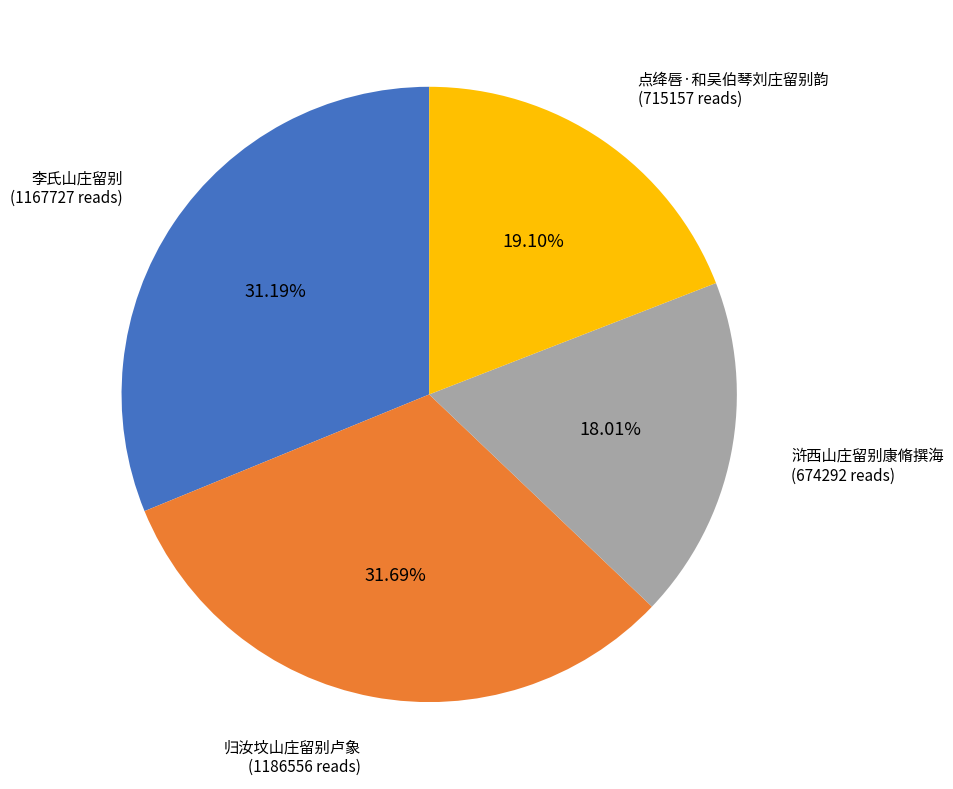

Is there any slice that represents more than half of the pie?

No